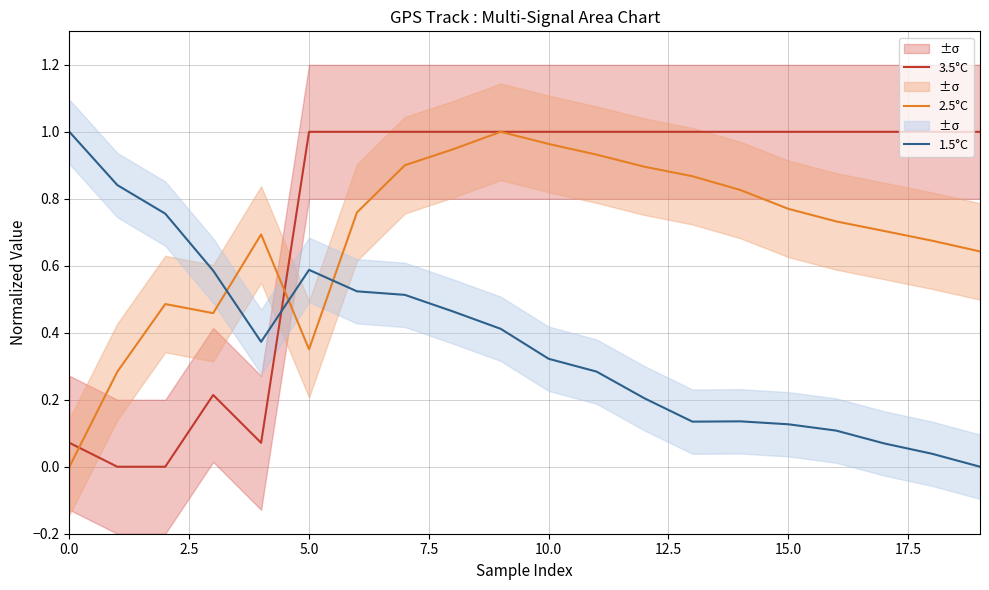

Is the value of 3.5°C at 19 greater than the value of 1.5°C at 13?

Yes